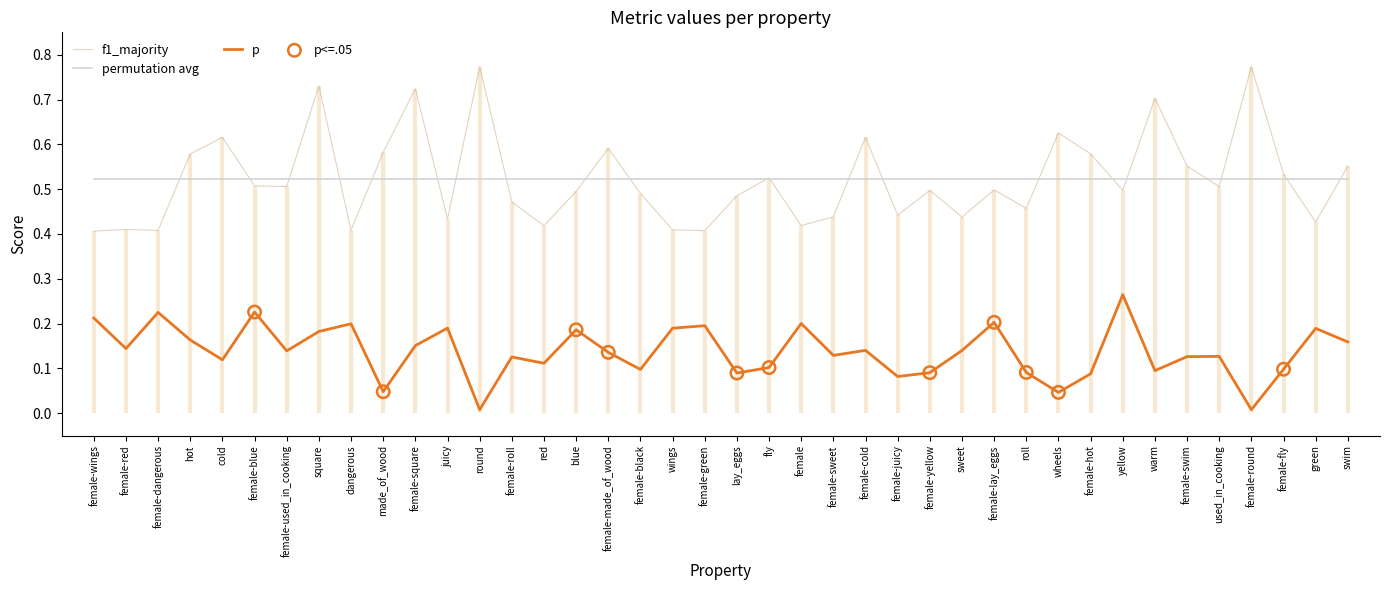

Which series reaches the minimum Y coordinate?

p